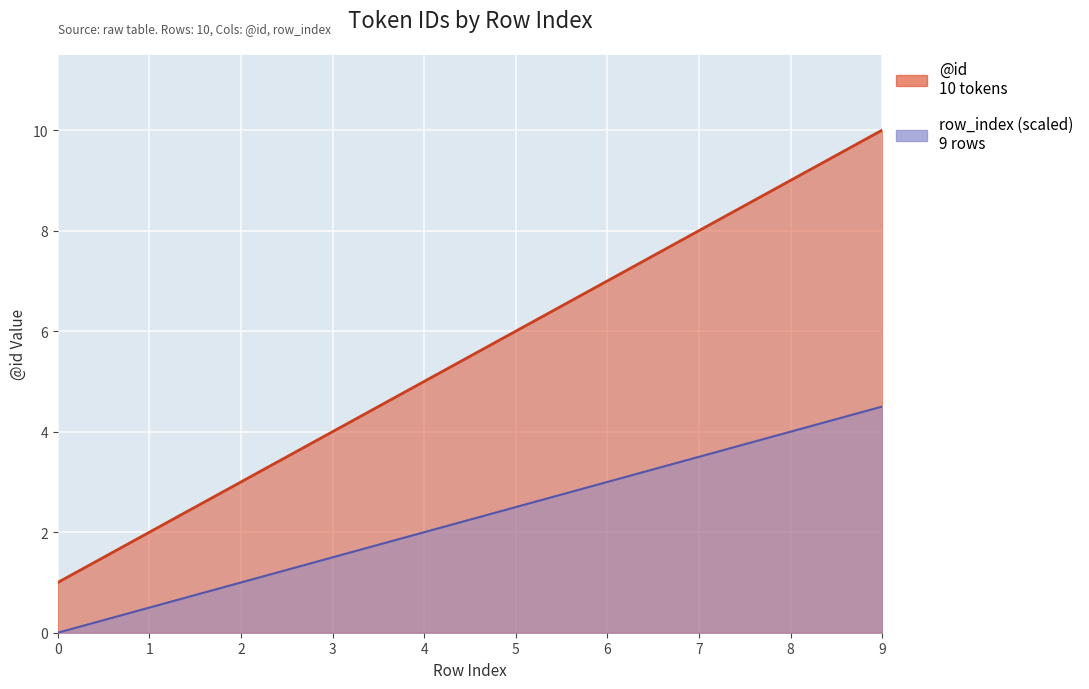

True or false: row_index (scaled) and @id intersect in this chart.

False